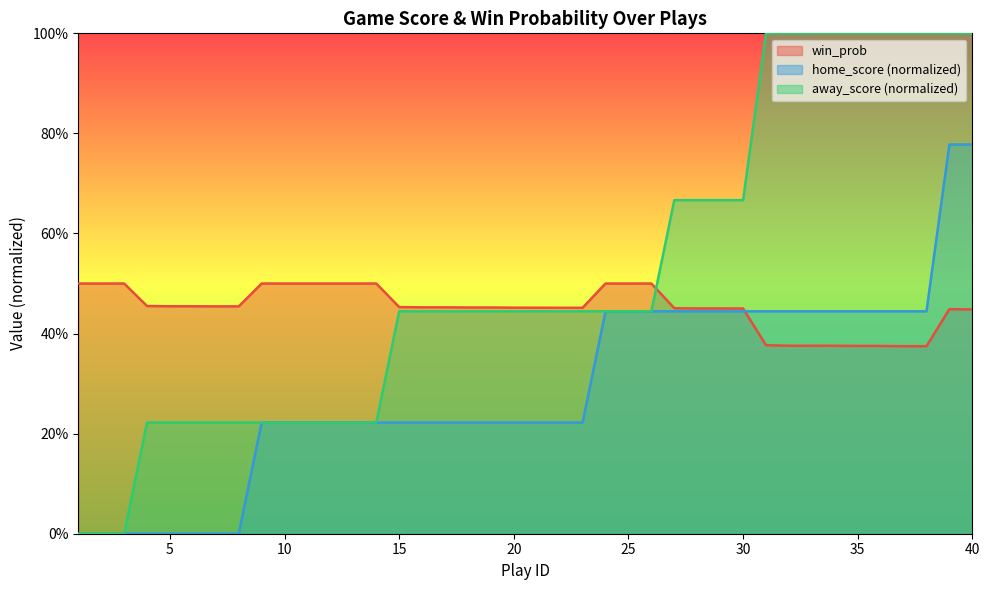

After their last crossing, which series has the higher values: home_score or win_prob?

home_score